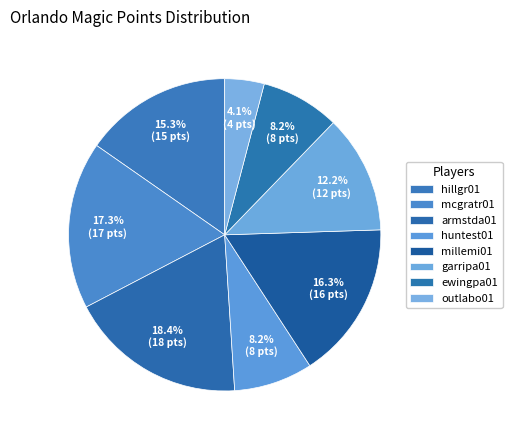

How many slices are in this pie chart?

8